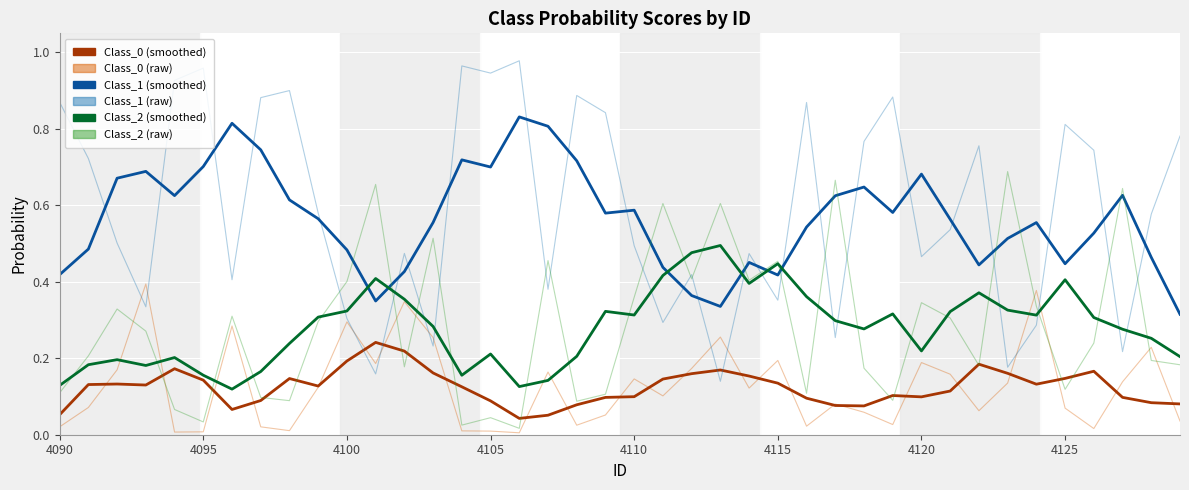

True or false: Class_0 (raw) and Class_2 (raw) cross at least once.

True